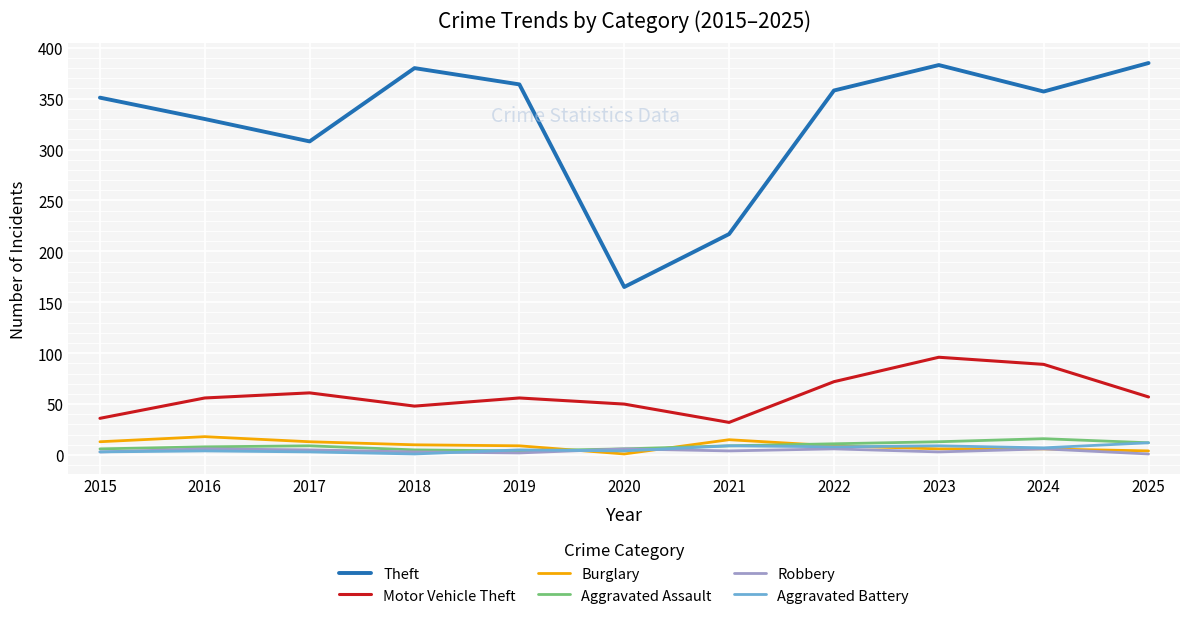

How many Robbery values are between 3 and 6?

9